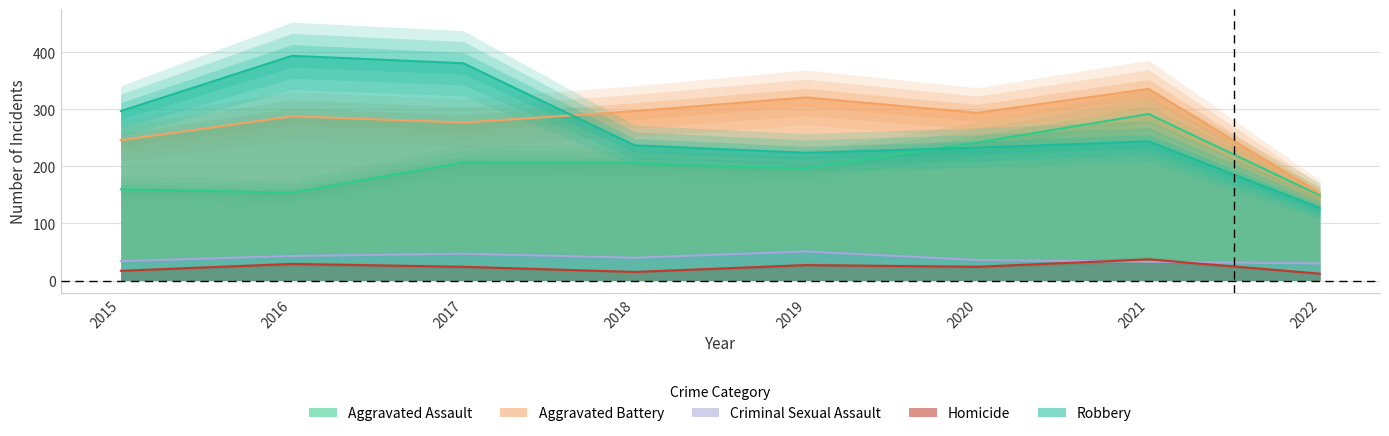

Rank the series by their maximum value, from highest to lowest.

Robbery, Aggravated Battery, Aggravated Assault, Criminal Sexual Assault, Homicide